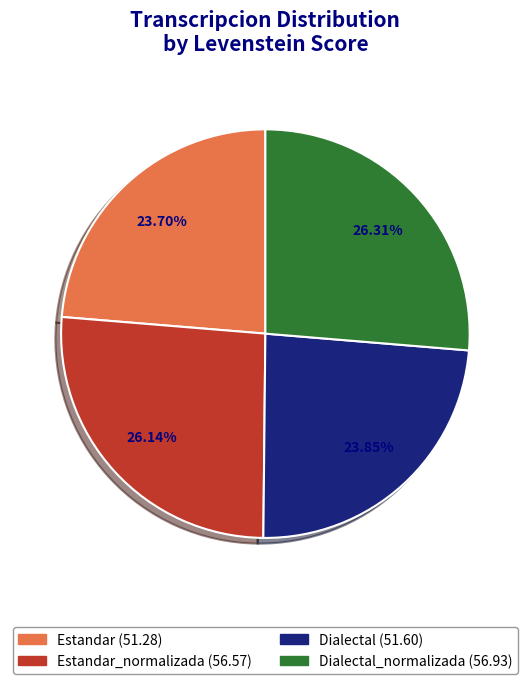

Is there any slice that represents more than half of the pie?

No